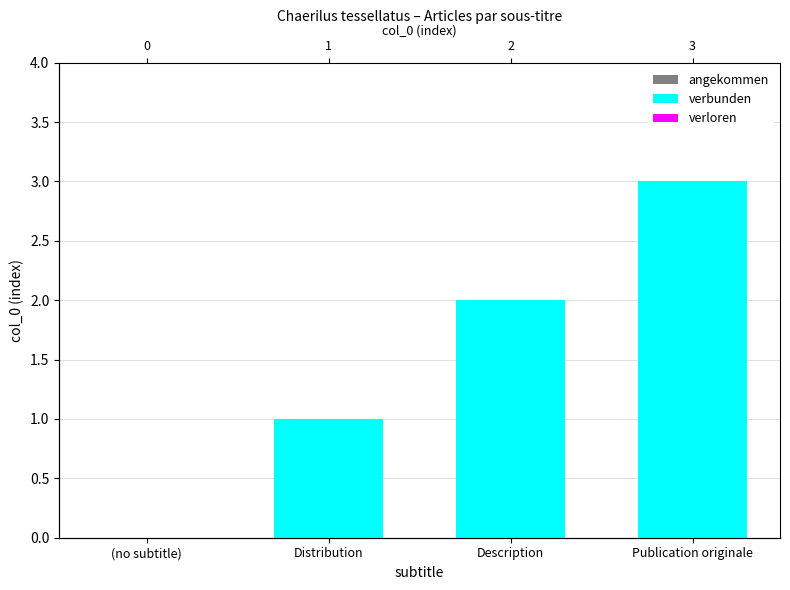

Which series changed the most between (no subtitle) and Distribution?

angekommen